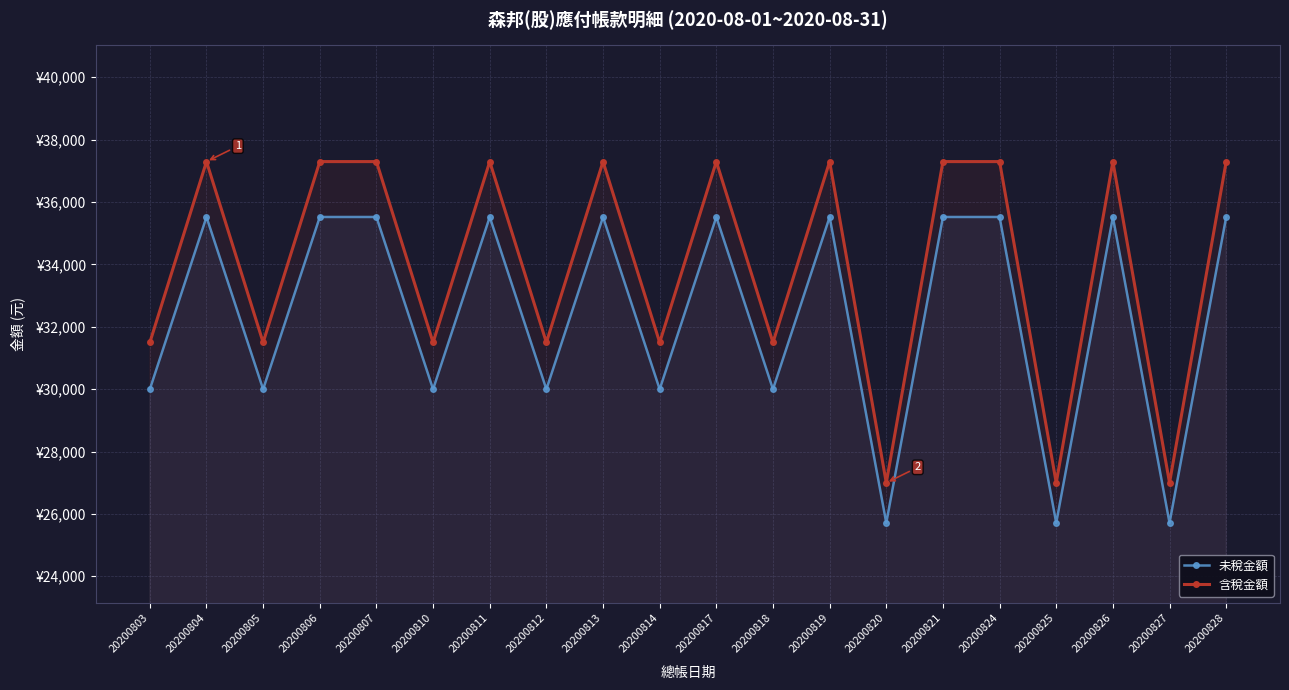

True or false: 未稅金額 and 含稅金額 cross at least once.

False